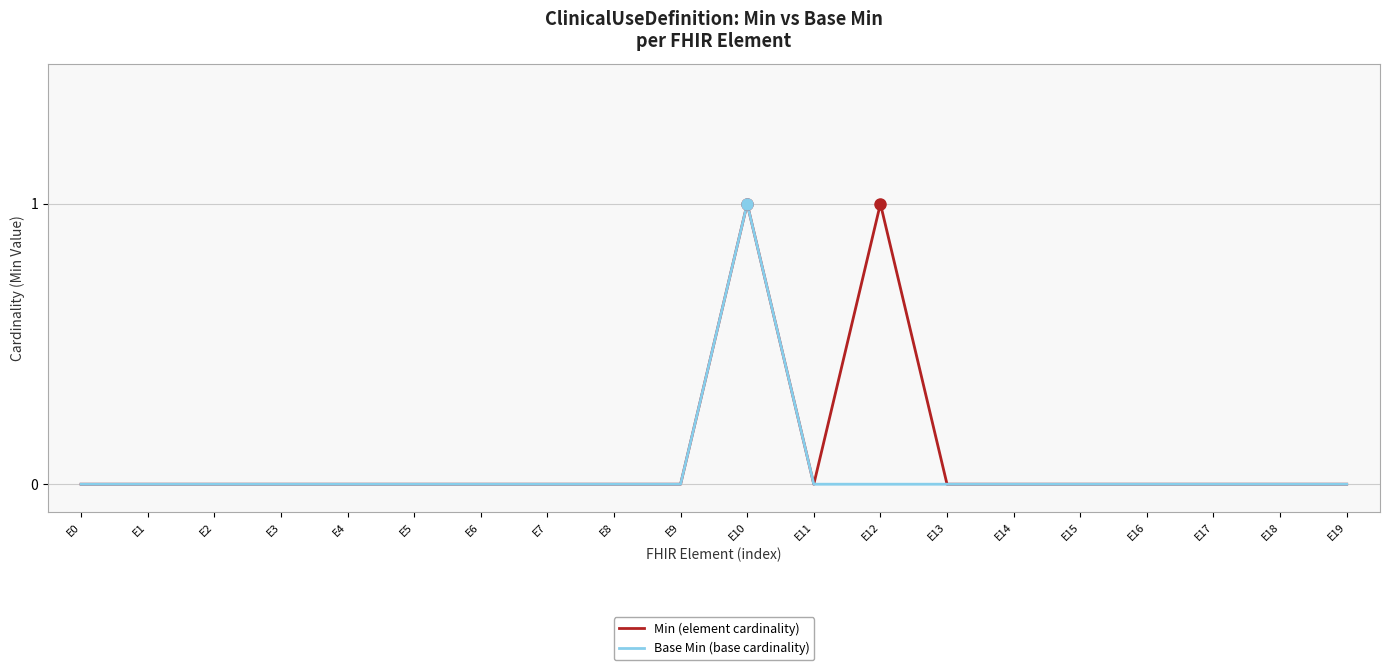

At which category is the sum across all series the highest?

E10